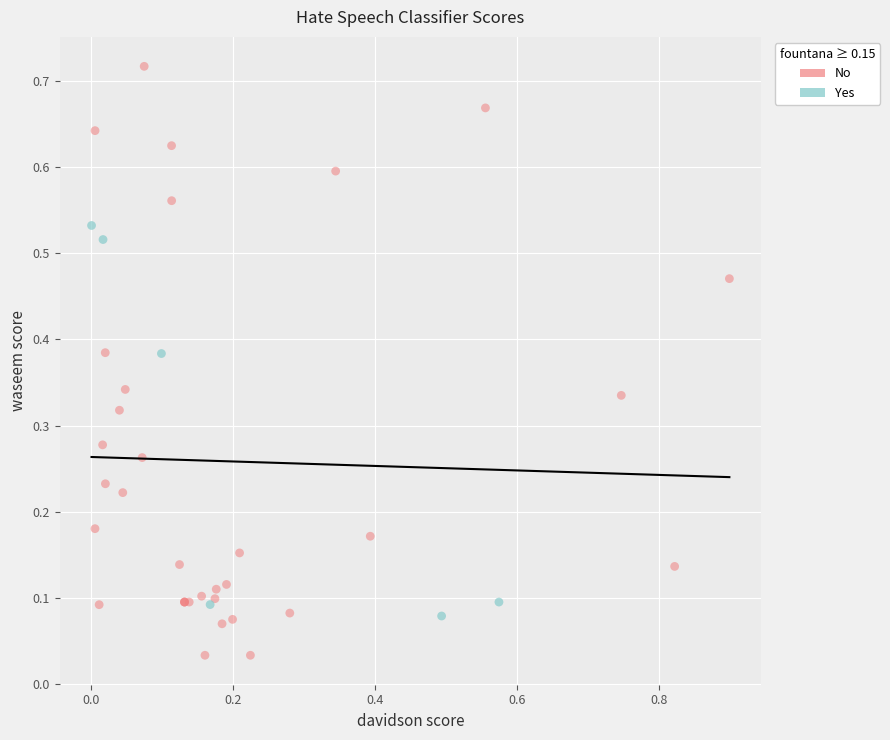

Which series reaches the minimum Y coordinate?

No